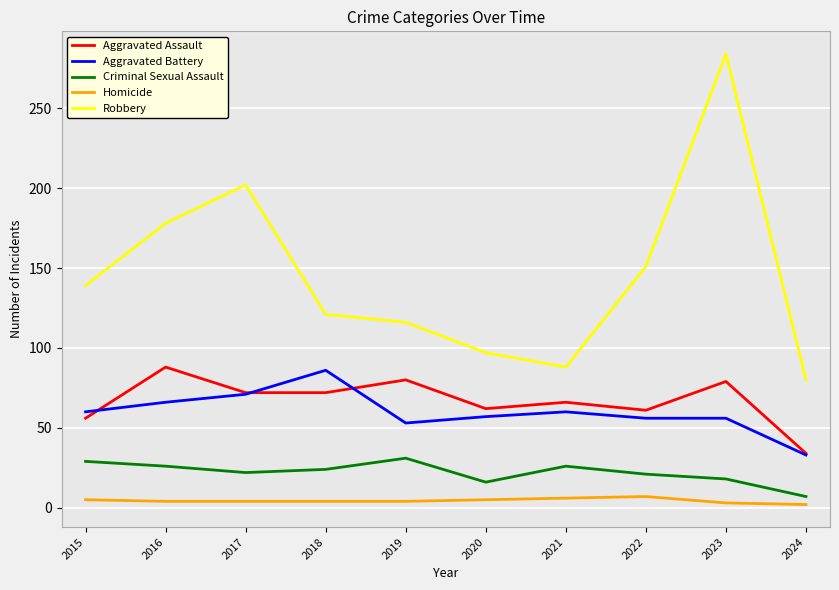

True or false: Criminal Sexual Assault has more than 2 points higher than both neighbors.

False